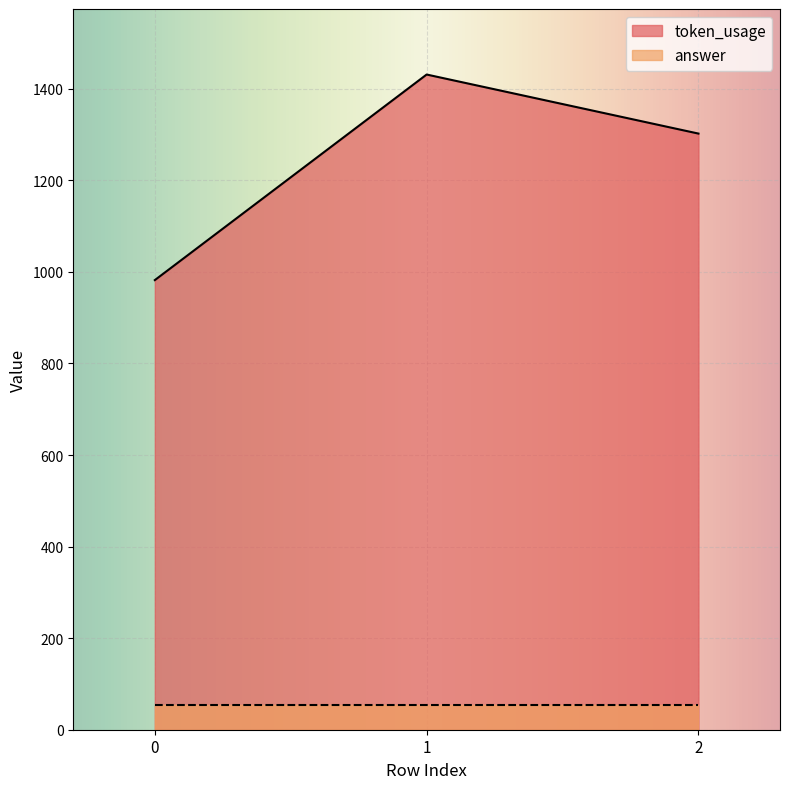

Reading right to left, what are all the values shown in this chart?

2=1302	1=1431	0=982